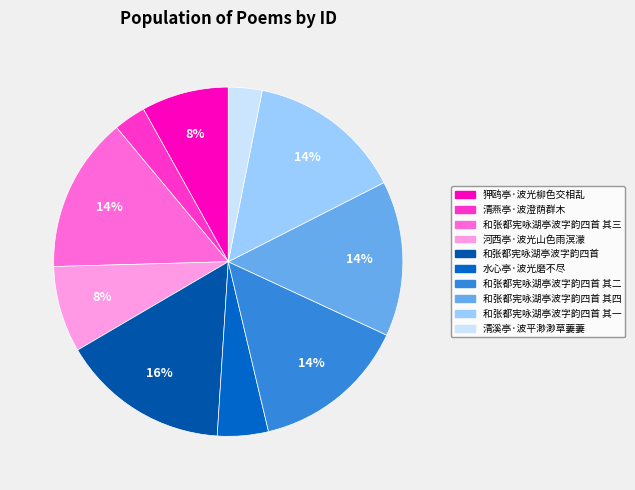

How many slices are in this pie chart?

10